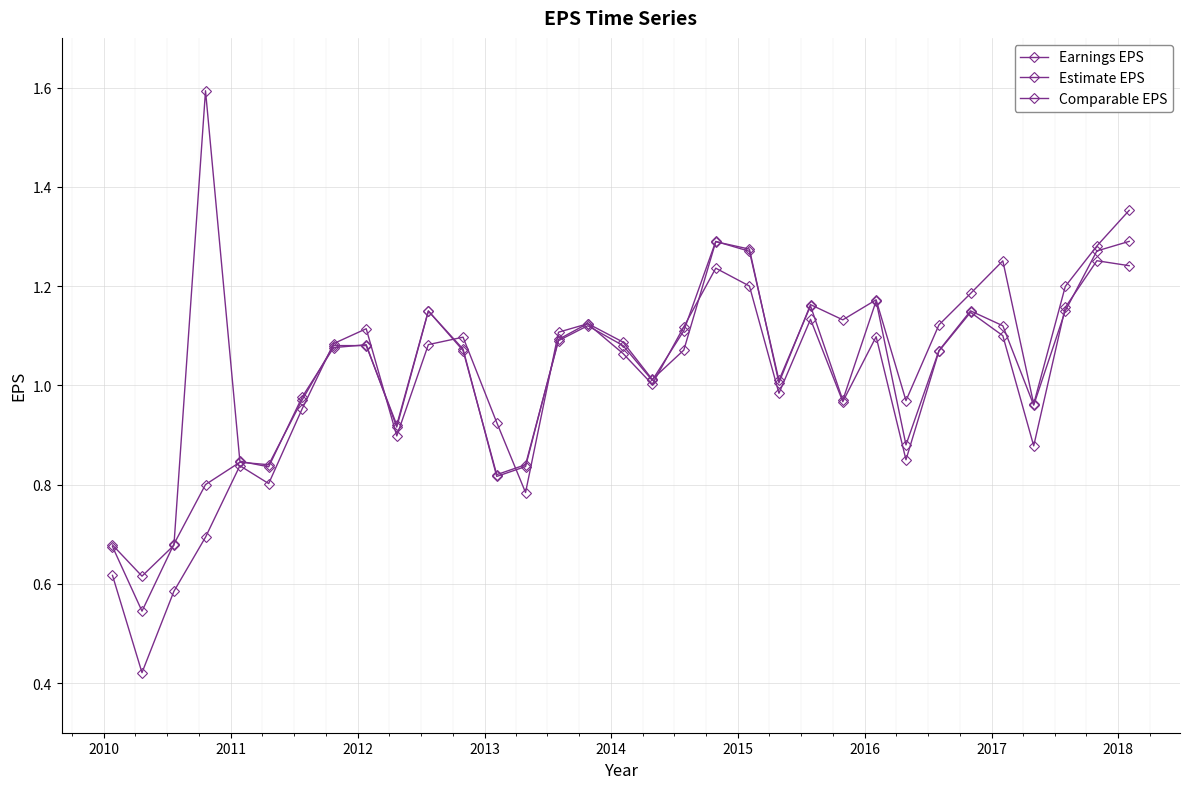

How many lines are shown in the chart?

3